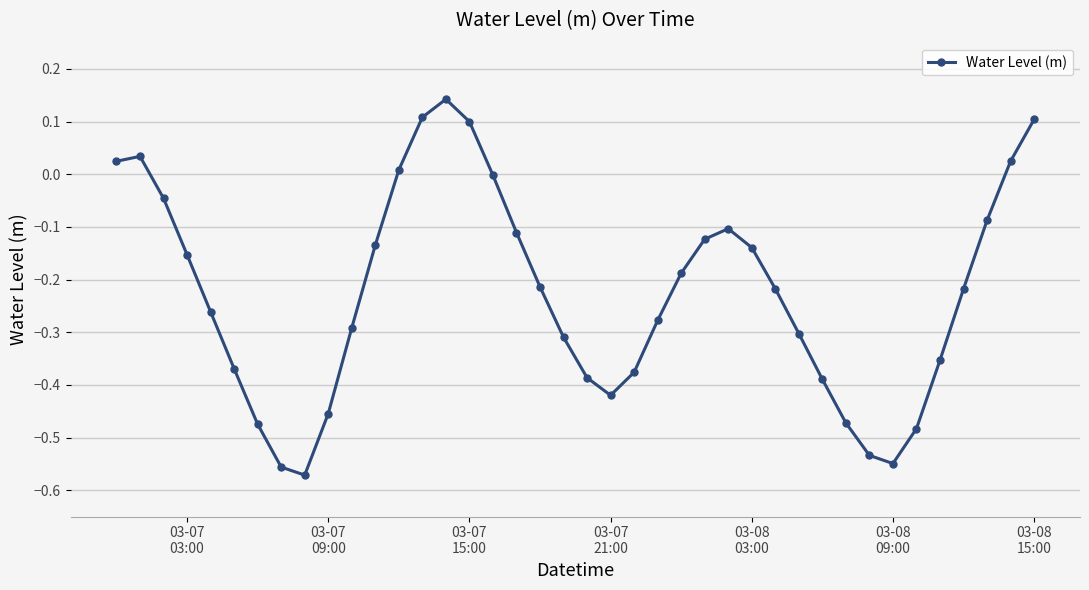

True or false: the data has more than 2 interior local peaks.

True